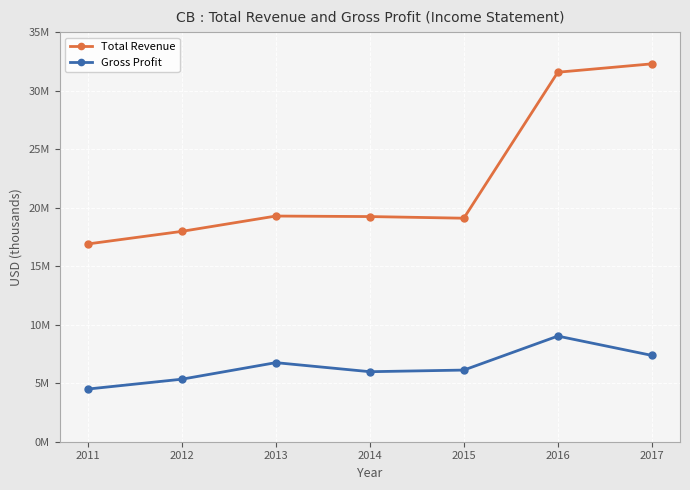

What is the total value across all series at 2012?

23317000